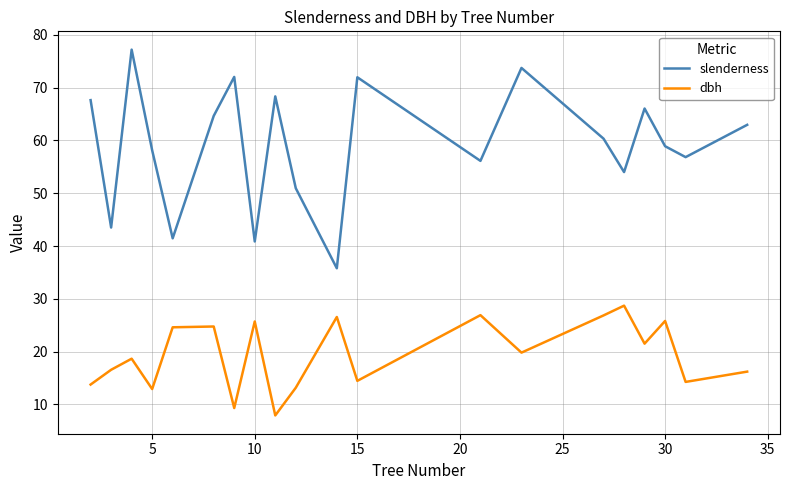

True or false: slenderness and dbh cross at least once.

False